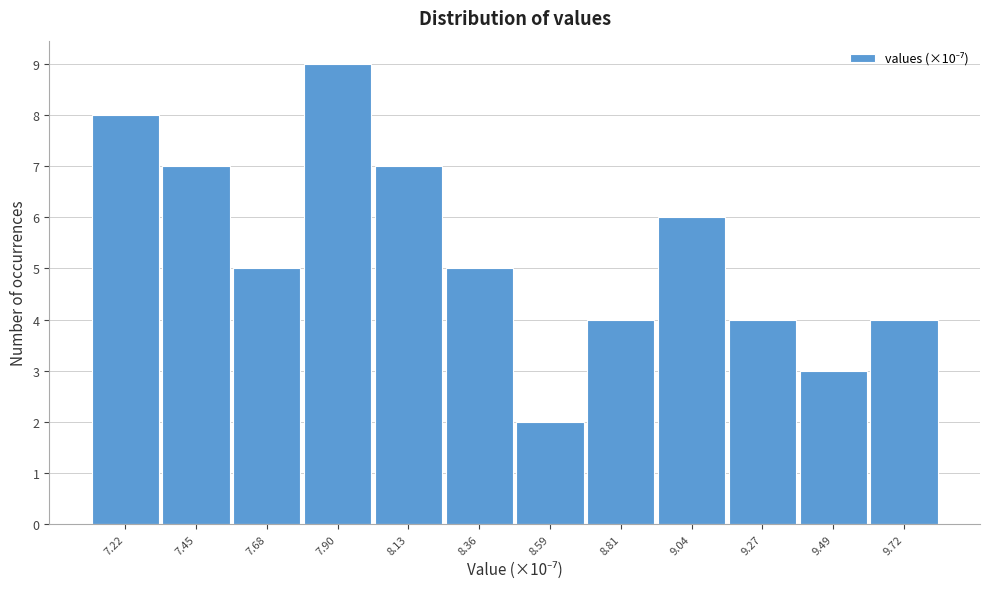

Reading left to right, transcribe this chart: for each bar, give the range it covers on the x-axis and its height. Neither the bar edges nor the heights are printed on the chart, so give them approximately, as read against the axes.

7.10 to 7.35: 8
7.35 to 7.55: 7
7.55 to 7.80: 5
7.80 to 8.00: 9
8.00 to 8.25: 7
8.25 to 8.45: 5
8.45 to 8.70: 2
8.70 to 8.95: 4
8.95 to 9.15: 6
9.15 to 9.40: 4
9.40 to 9.60: 3
9.60 to 9.85: 4